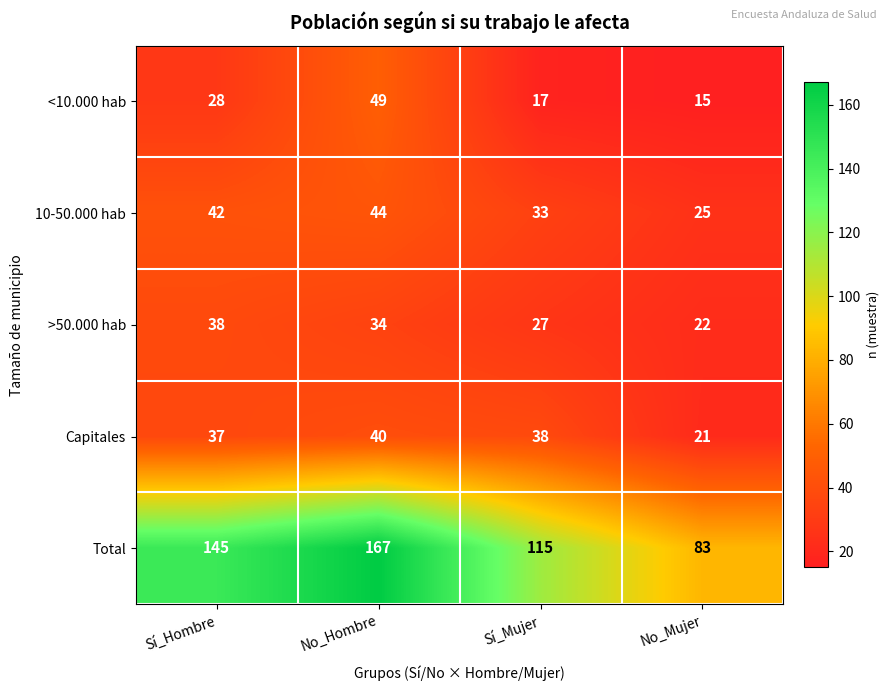

Reading left to right, what are all the values shown in this chart?

<10.000 hab: Sí_Hombre=28	No_Hombre=49	Sí_Mujer=17	No_Mujer=15
10-50.000 hab: Sí_Hombre=42	No_Hombre=44	Sí_Mujer=33	No_Mujer=25
>50.000 hab: Sí_Hombre=38	No_Hombre=34	Sí_Mujer=27	No_Mujer=22
Capitales: Sí_Hombre=37	No_Hombre=40	Sí_Mujer=38	No_Mujer=21
Total: Sí_Hombre=145	No_Hombre=167	Sí_Mujer=115	No_Mujer=83